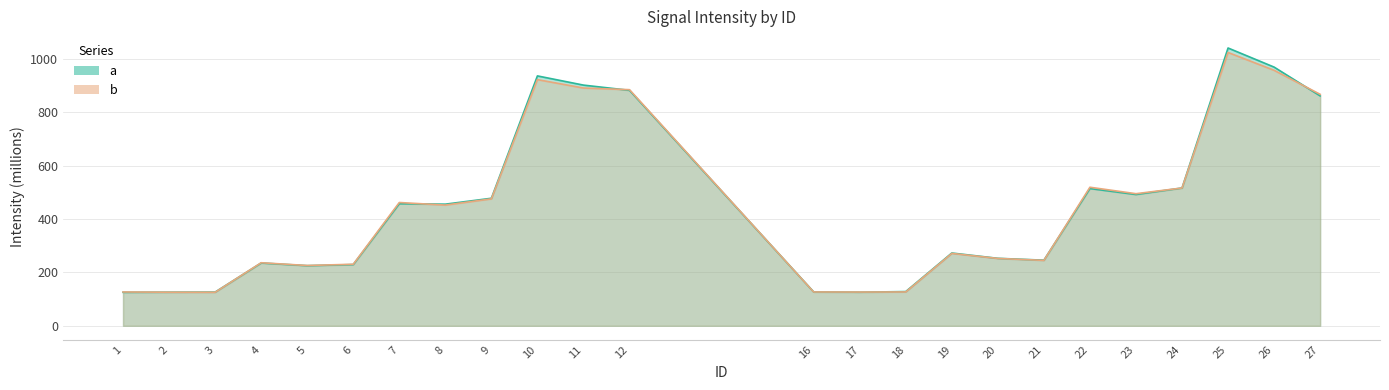

How many lines are shown in the chart?

2